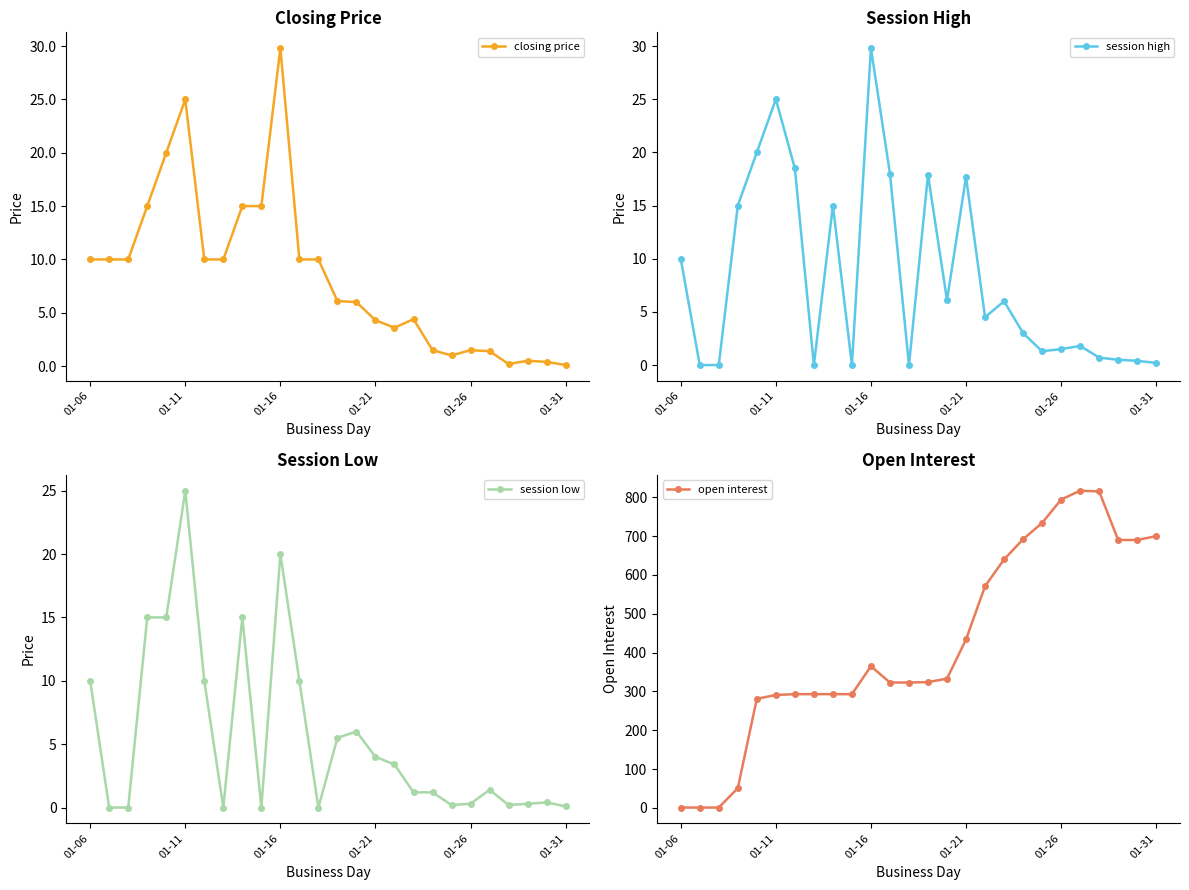

Does the chart have visible grid lines?

No